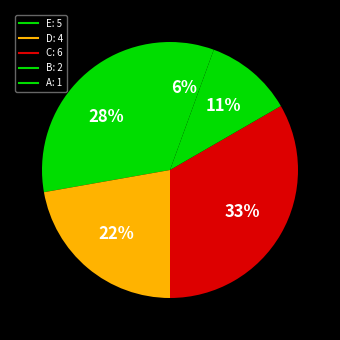

Do A and B together represent more than half of the pie?

No